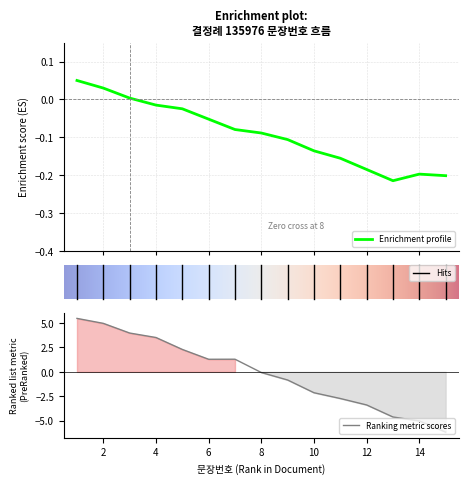

At which category does the chart reach its minimum across all series?

15